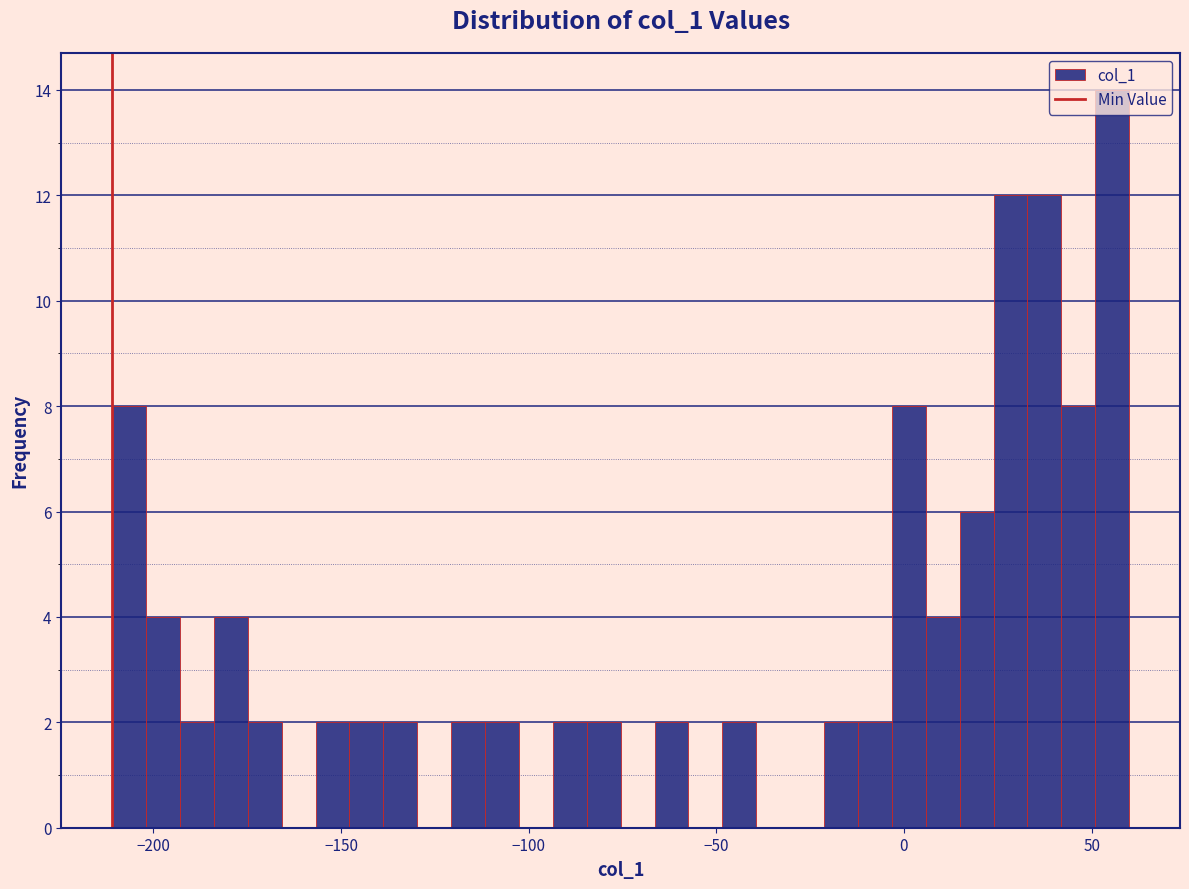

Around what value on the x-axis is the tallest bar? Give the approximate position of its centre, as read against the axis.

55